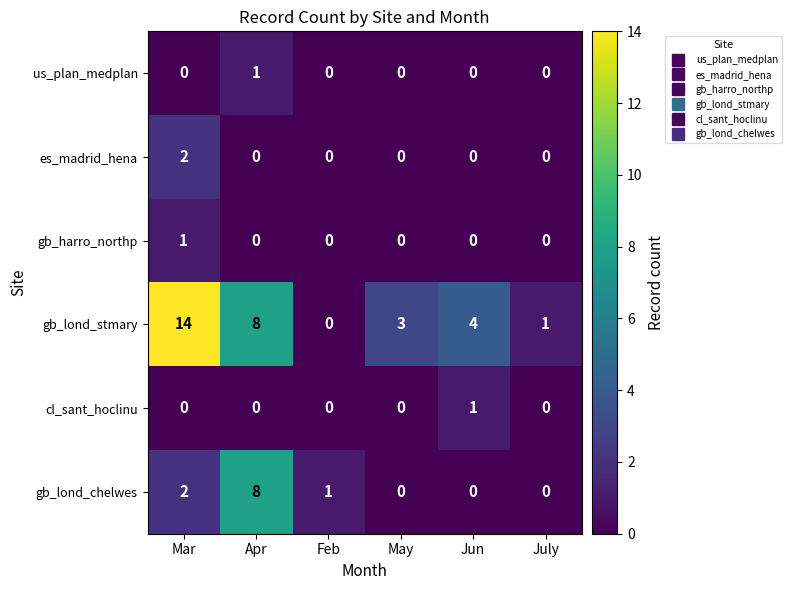

How many distinct data groups are displayed?

6